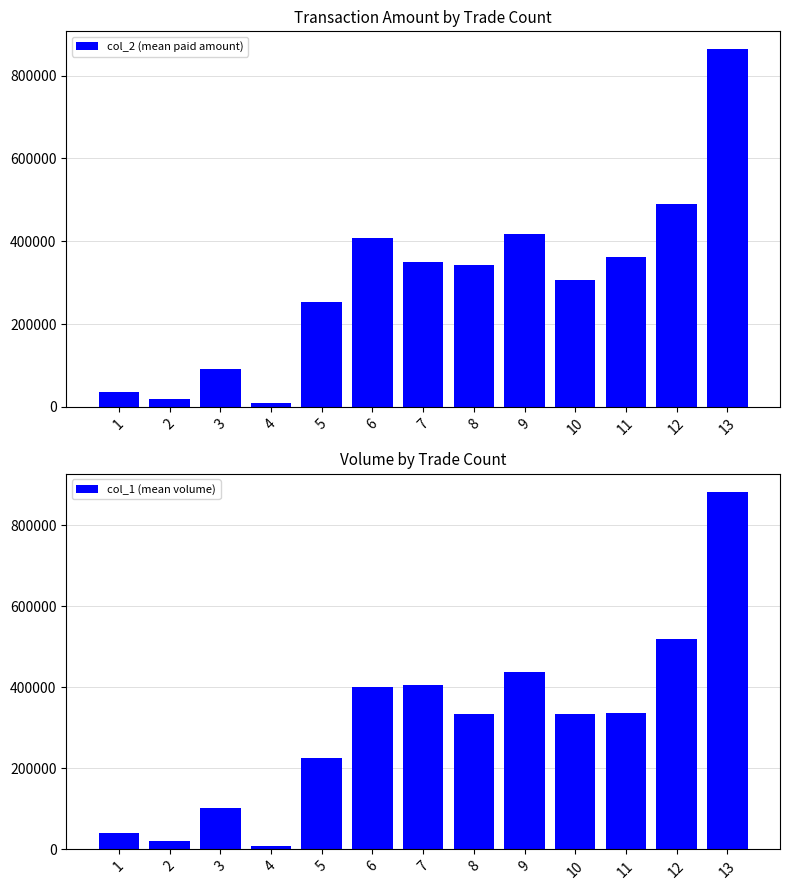

What is the minimum value shown in the chart?

9140.0